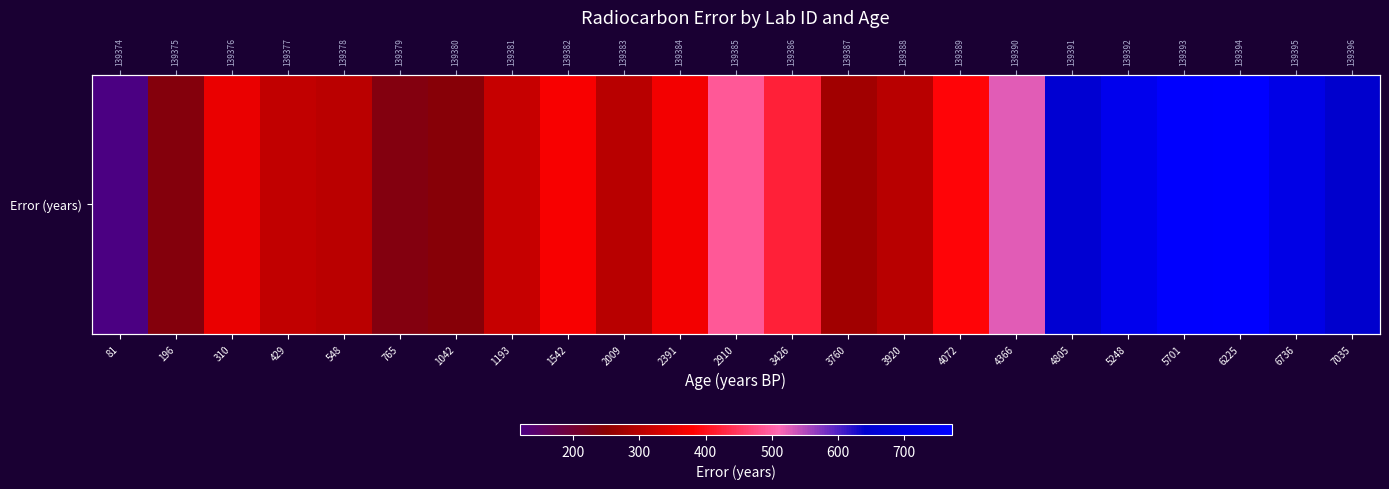

Which category has the highest value across all series?

6225